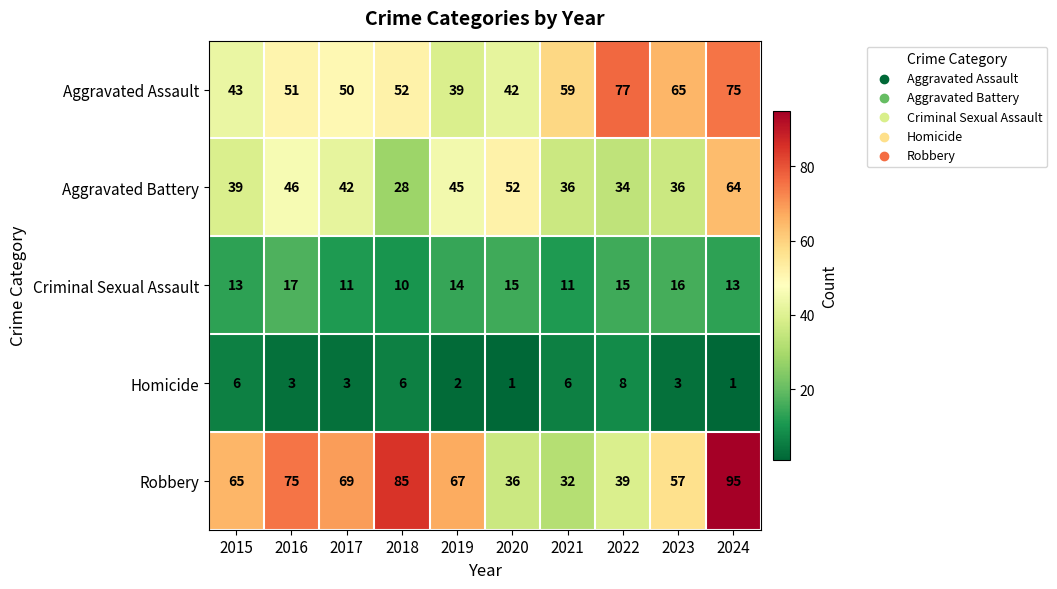

At how many categories does at least one series exceed 2?

10